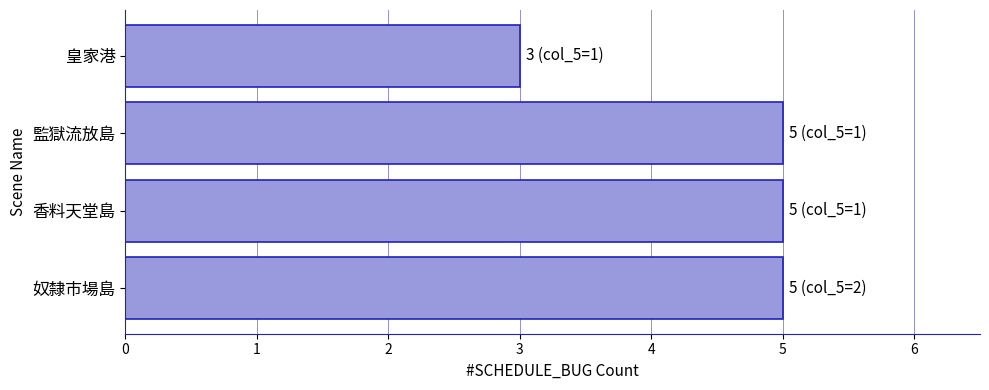

True or false: the data shows 5 at 監獄流放島.

True